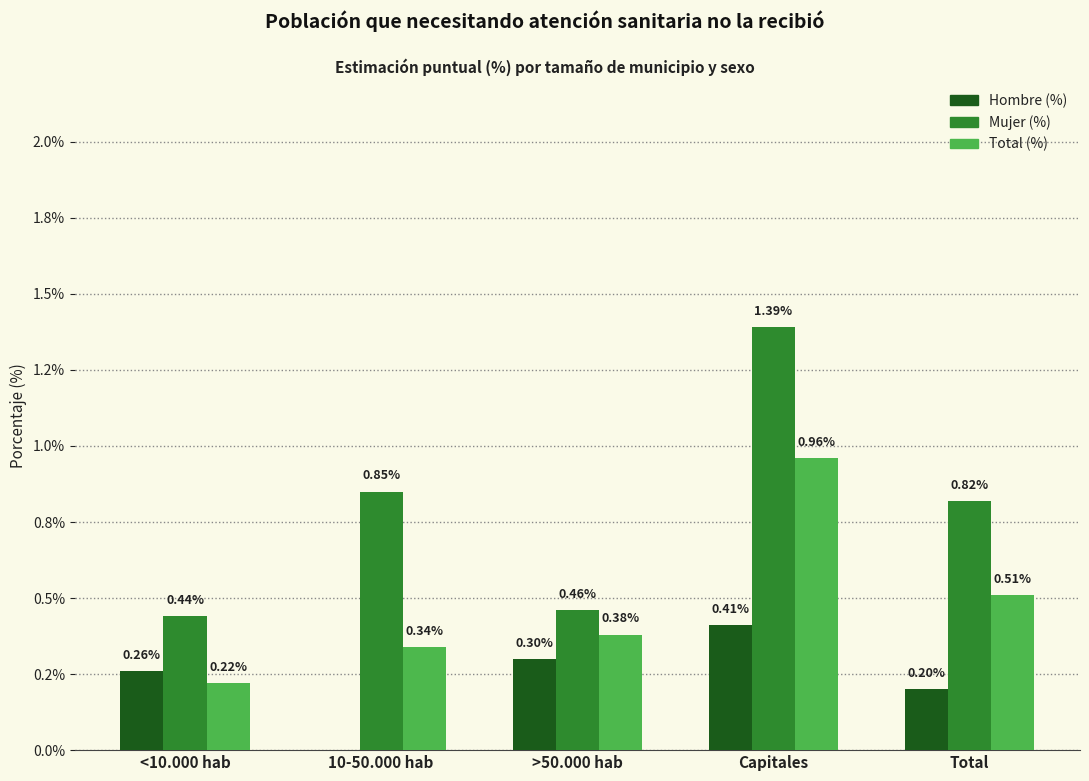

The Mujer (%) series shows 0.8 at 10-50.000 hab. True or false?

True